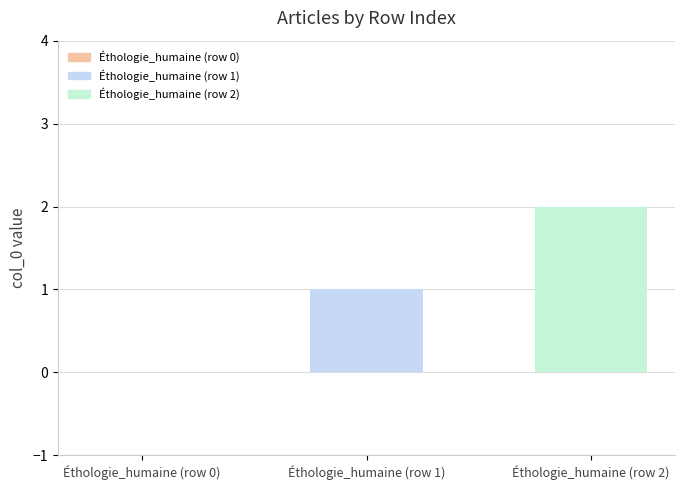

Between Éthologie_humaine (row 1) and Éthologie_humaine (row 0), which is larger?

Éthologie_humaine (row 1)